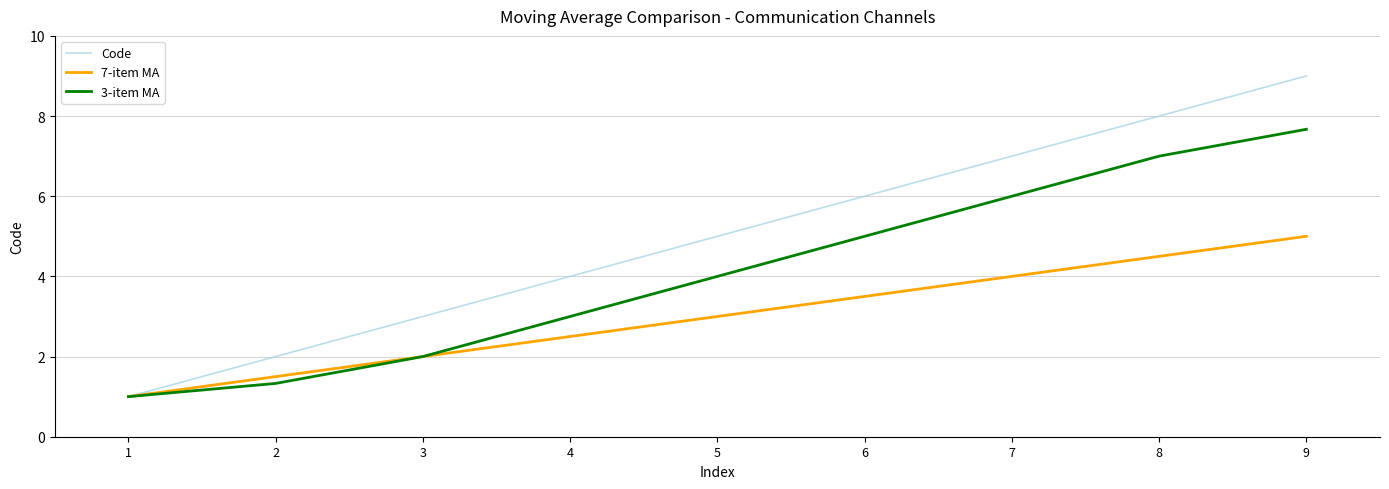

What is the maximum value shown in the chart?

9.0